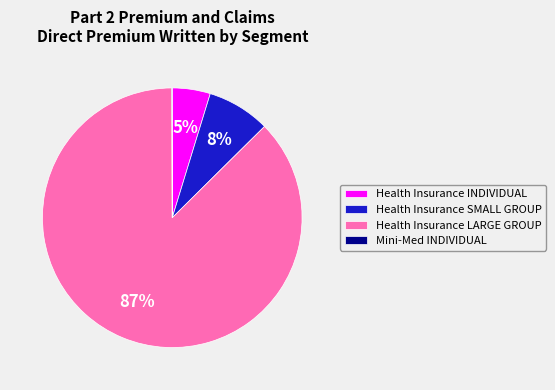

To the nearest percent, what is the difference between the largest and smallest slice percentages?

87%